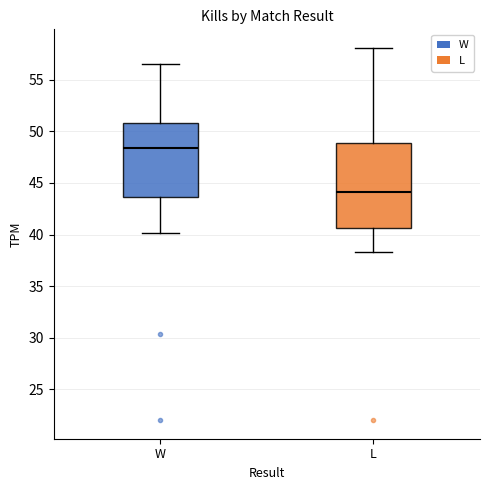

Which box has the lowest median line?

L